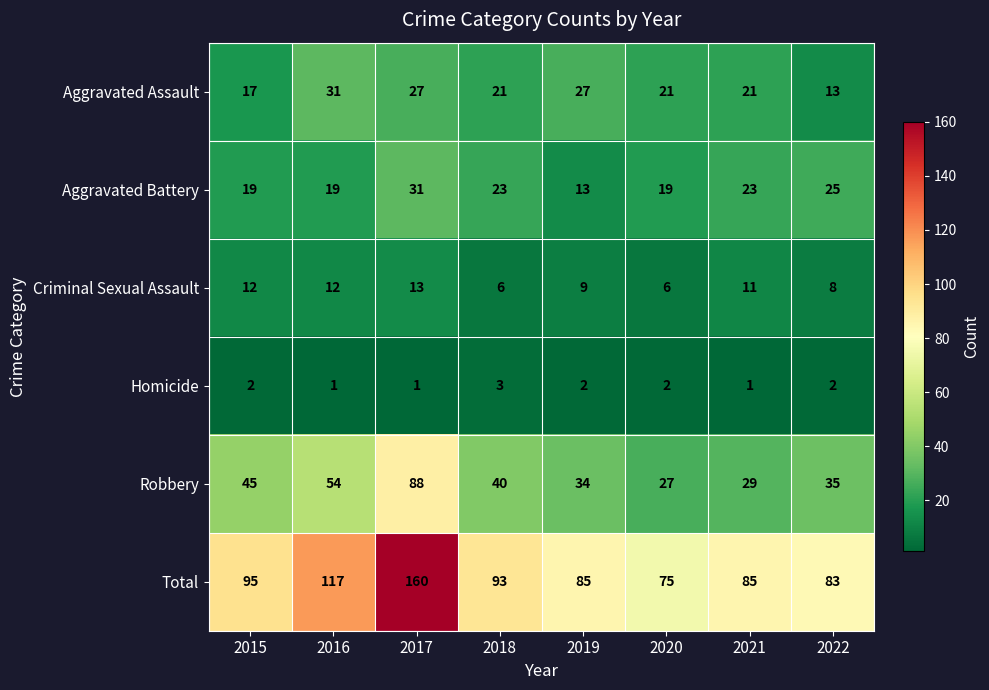

The Aggravated Assault series shows 34 at 2020. True or false?

False